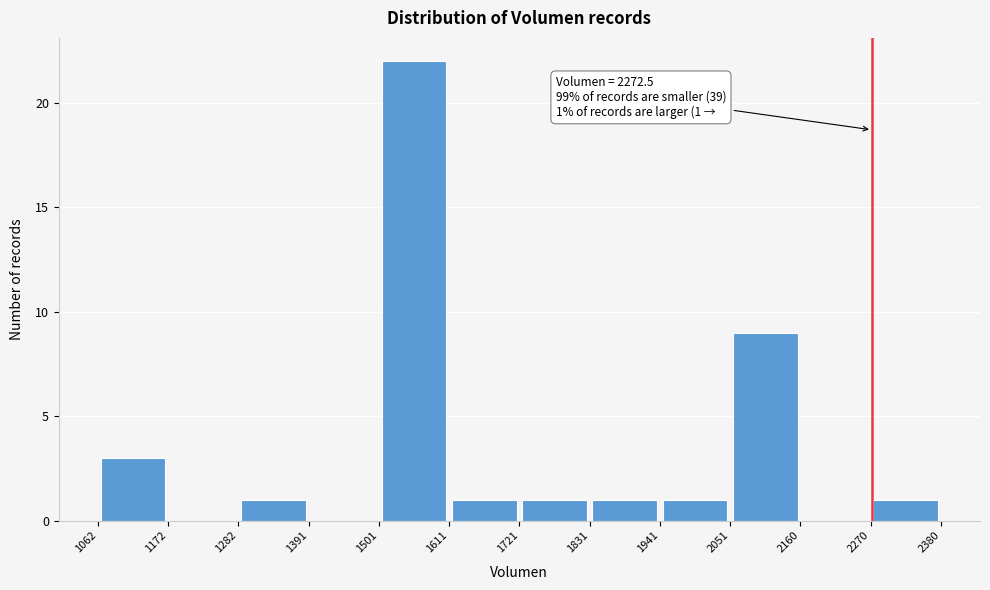

Which range on the x-axis has the tallest bar?

1501 to 1611